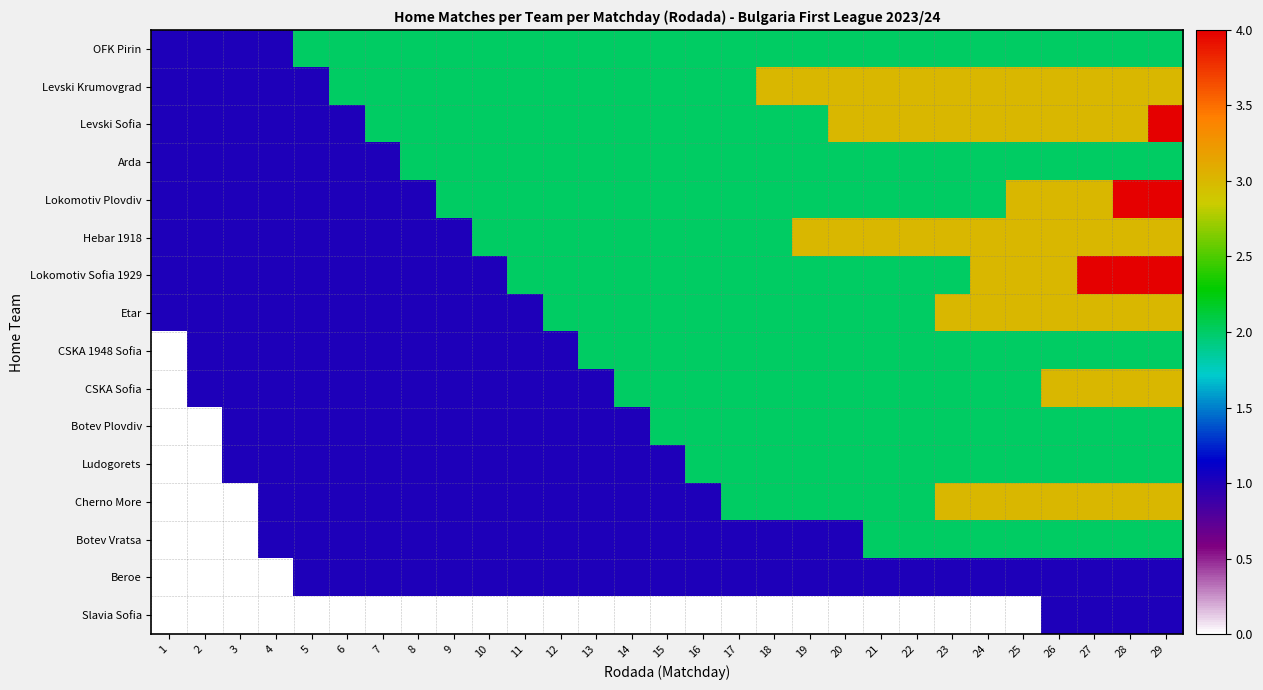

Reading right to left, transcribe all the data shown in this chart.

OFK Pirin: 29=2	28=2	27=2	26=2	25=2	24=2	23=2	22=2	21=2	20=2	19=2	18=2	17=2	16=2	15=2	14=2	13=2	12=2	11=2	10=2	9=2	8=2	7=2	6=2	5=2	4=1	3=1	2=1	1=1
Levski Krumovgrad: 29=3	28=3	27=3	26=3	25=3	24=3	23=3	22=3	21=3	20=3	19=3	18=3	17=2	16=2	15=2	14=2	13=2	12=2	11=2	10=2	9=2	8=2	7=2	6=2	5=1	4=1	3=1	2=1	1=1
Levski Sofia: 29=4	28=3	27=3	26=3	25=3	24=3	23=3	22=3	21=3	20=3	19=2	18=2	17=2	16=2	15=2	14=2	13=2	12=2	11=2	10=2	9=2	8=2	7=2	6=1	5=1	4=1	3=1	2=1	1=1
Arda: 29=2	28=2	27=2	26=2	25=2	24=2	23=2	22=2	21=2	20=2	19=2	18=2	17=2	16=2	15=2	14=2	13=2	12=2	11=2	10=2	9=2	8=2	7=1	6=1	5=1	4=1	3=1	2=1	1=1
Lokomotiv Plovdiv: 29=4	28=4	27=3	26=3	25=3	24=2	23=2	22=2	21=2	20=2	19=2	18=2	17=2	16=2	15=2	14=2	13=2	12=2	11=2	10=2	9=2	8=1	7=1	6=1	5=1	4=1	3=1	2=1	1=1
Hebar 1918: 29=3	28=3	27=3	26=3	25=3	24=3	23=3	22=3	21=3	20=3	19=3	18=2	17=2	16=2	15=2	14=2	13=2	12=2	11=2	10=2	9=1	8=1	7=1	6=1	5=1	4=1	3=1	2=1	1=1
Lokomotiv Sofia 1929: 29=4	28=4	27=4	26=3	25=3	24=3	23=2	22=2	21=2	20=2	19=2	18=2	17=2	16=2	15=2	14=2	13=2	12=2	11=2	10=1	9=1	8=1	7=1	6=1	5=1	4=1	3=1	2=1	1=1
Etar: 29=3	28=3	27=3	26=3	25=3	24=3	23=3	22=2	21=2	20=2	19=2	18=2	17=2	16=2	15=2	14=2	13=2	12=2	11=1	10=1	9=1	8=1	7=1	6=1	5=1	4=1	3=1	2=1	1=1
CSKA 1948 Sofia: 29=2	28=2	27=2	26=2	25=2	24=2	23=2	22=2	21=2	20=2	19=2	18=2	17=2	16=2	15=2	14=2	13=2	12=1	11=1	10=1	9=1	8=1	7=1	6=1	5=1	4=1	3=1	2=1	1=0
CSKA Sofia: 29=3	28=3	27=3	26=3	25=2	24=2	23=2	22=2	21=2	20=2	19=2	18=2	17=2	16=2	15=2	14=2	13=1	12=1	11=1	10=1	9=1	8=1	7=1	6=1	5=1	4=1	3=1	2=1	1=0
Botev Plovdiv: 29=2	28=2	27=2	26=2	25=2	24=2	23=2	22=2	21=2	20=2	19=2	18=2	17=2	16=2	15=2	14=1	13=1	12=1	11=1	10=1	9=1	8=1	7=1	6=1	5=1	4=1	3=1	2=0	1=0
Ludogorets: 29=2	28=2	27=2	26=2	25=2	24=2	23=2	22=2	21=2	20=2	19=2	18=2	17=2	16=2	15=1	14=1	13=1	12=1	11=1	10=1	9=1	8=1	7=1	6=1	5=1	4=1	3=1	2=0	1=0
Cherno More: 29=3	28=3	27=3	26=3	25=3	24=3	23=3	22=2	21=2	20=2	19=2	18=2	17=2	16=1	15=1	14=1	13=1	12=1	11=1	10=1	9=1	8=1	7=1	6=1	5=1	4=1	3=0	2=0	1=0
Botev Vratsa: 29=2	28=2	27=2	26=2	25=2	24=2	23=2	22=2	21=2	20=1	19=1	18=1	17=1	16=1	15=1	14=1	13=1	12=1	11=1	10=1	9=1	8=1	7=1	6=1	5=1	4=1	3=0	2=0	1=0
Beroe: 29=1	28=1	27=1	26=1	25=1	24=1	23=1	22=1	21=1	20=1	19=1	18=1	17=1	16=1	15=1	14=1	13=1	12=1	11=1	10=1	9=1	8=1	7=1	6=1	5=1	4=0	3=0	2=0	1=0
Slavia Sofia: 29=1	28=1	27=1	26=1	25=0	24=0	23=0	22=0	21=0	20=0	19=0	18=0	17=0	16=0	15=0	14=0	13=0	12=0	11=0	10=0	9=0	8=0	7=0	6=0	5=0	4=0	3=0	2=0	1=0